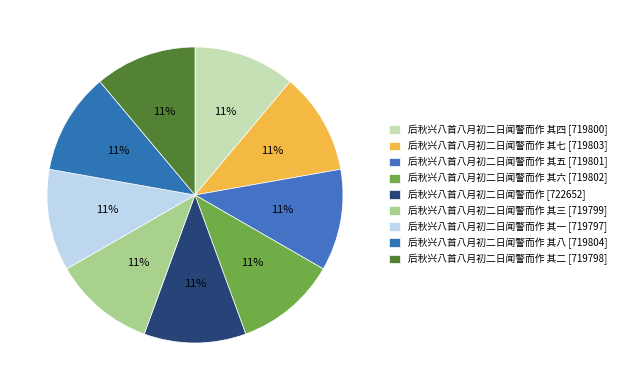

Count the number of slices in the pie.

9